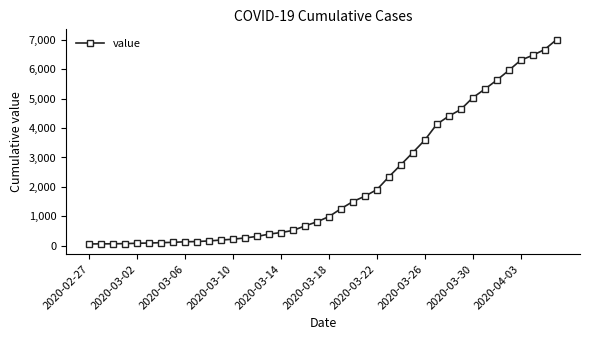

What is the average value?

2144